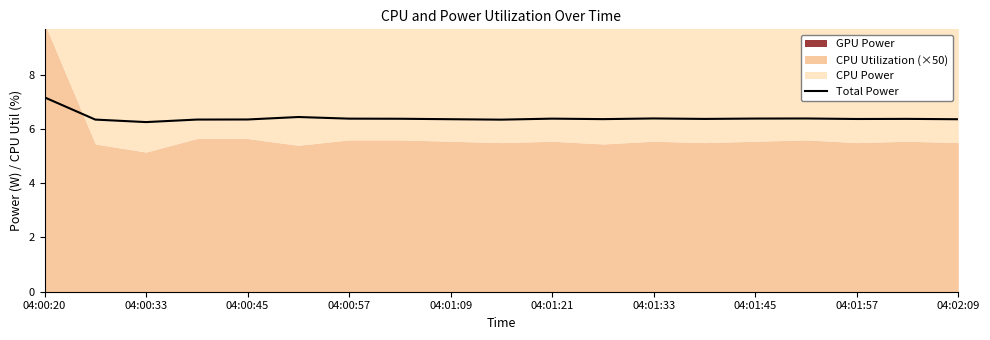

The value of Total Power at 04:01:21 is 6.4. True or false?

True